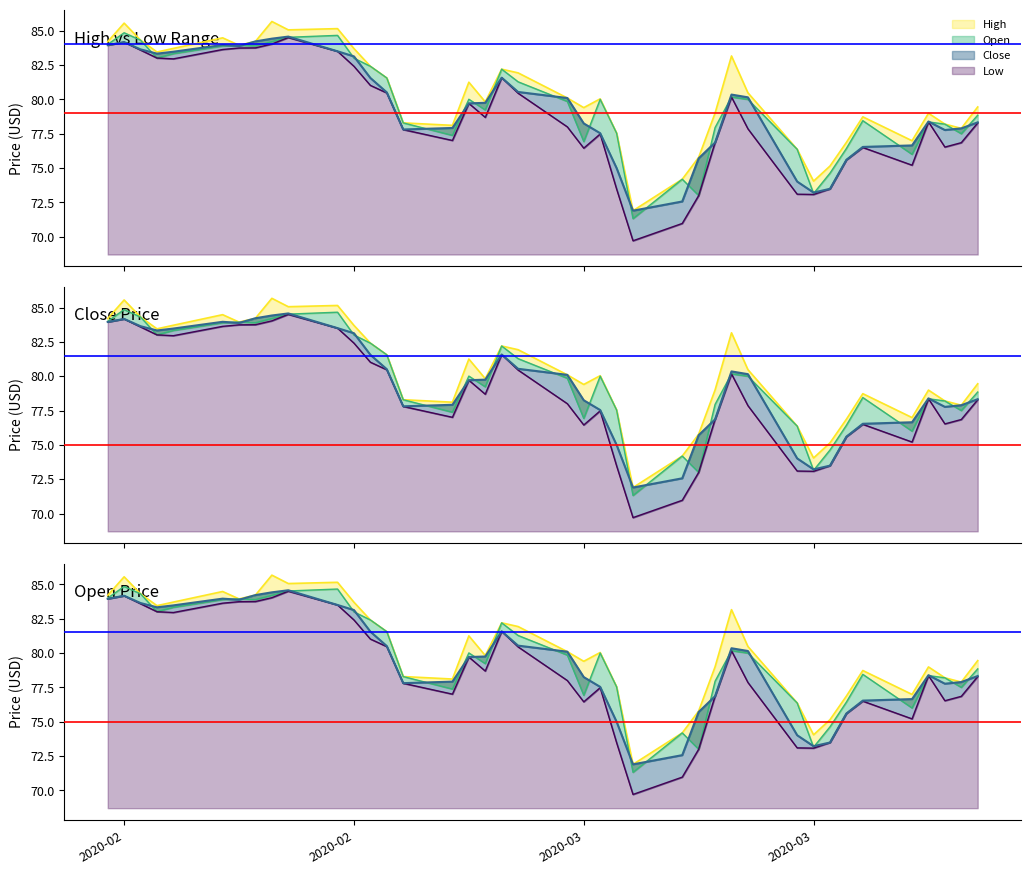

True or false: High has a value of 84.3 at Close.

True